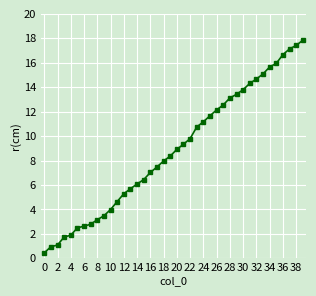

How many distinct data groups are displayed?

1